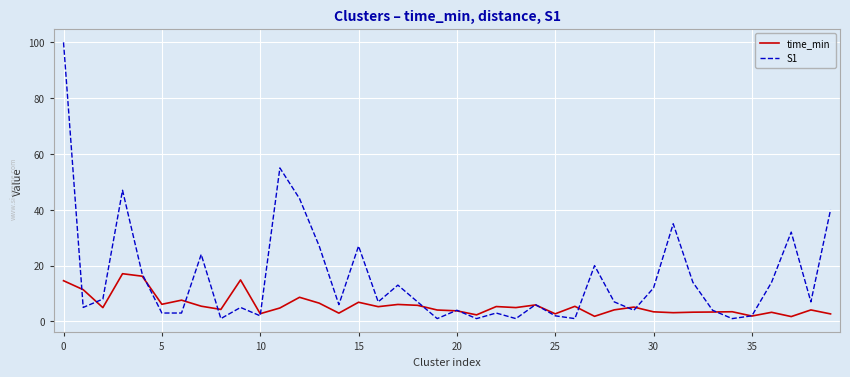

What is the maximum value shown in the chart?

100.0